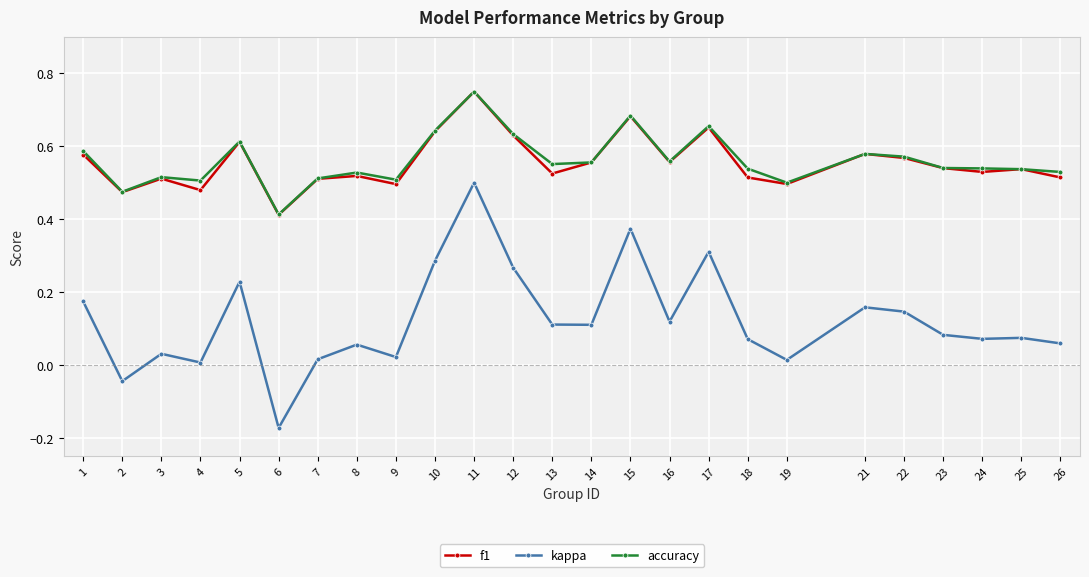

Which series has the largest range (max minus min)?

kappa